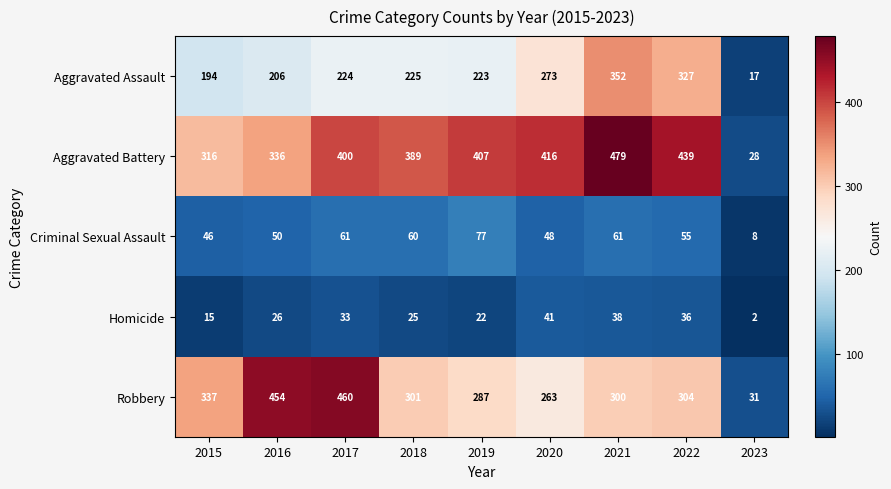

How many categories are shown in the chart?

9